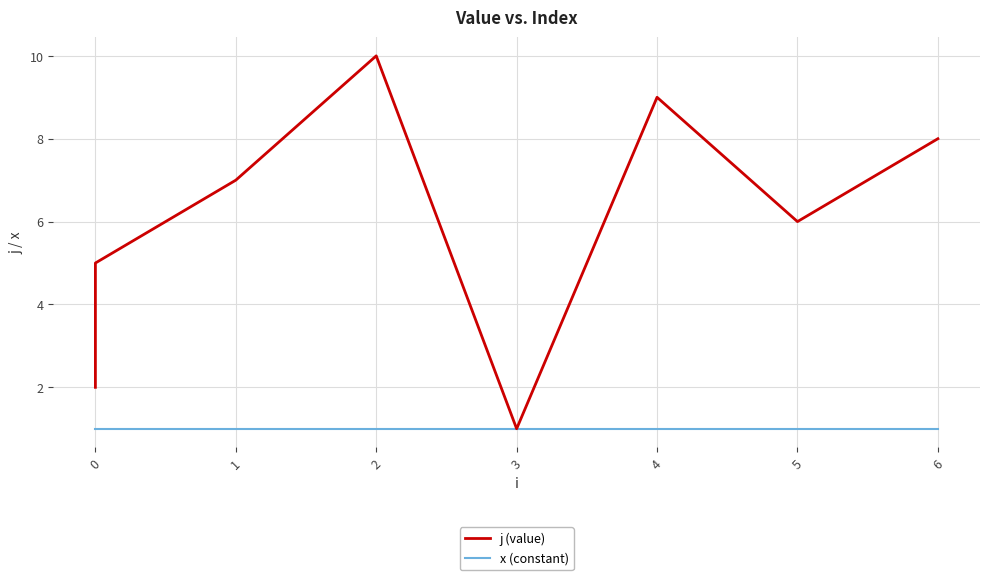

What is the total value across all series at 0?

3